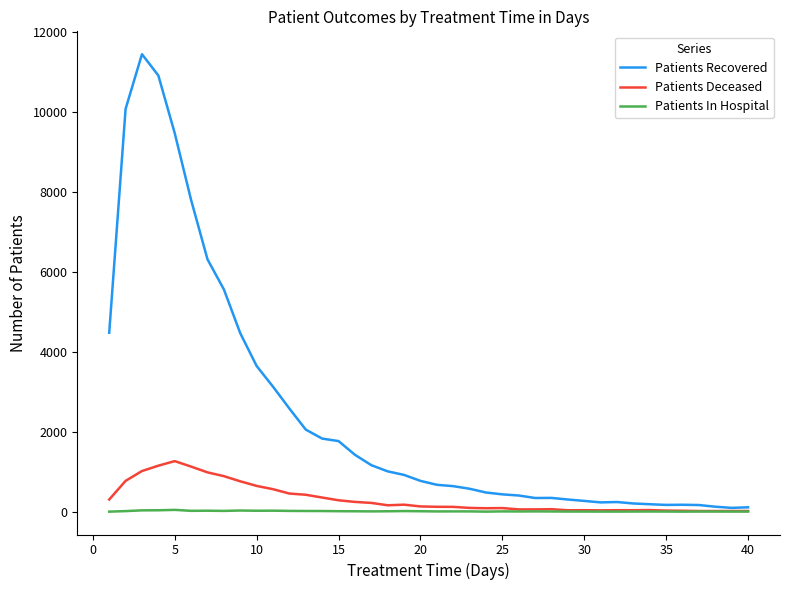

What are all the series names shown in the legend?

Patients Recovered, Patients Deceased, Patients In Hospital